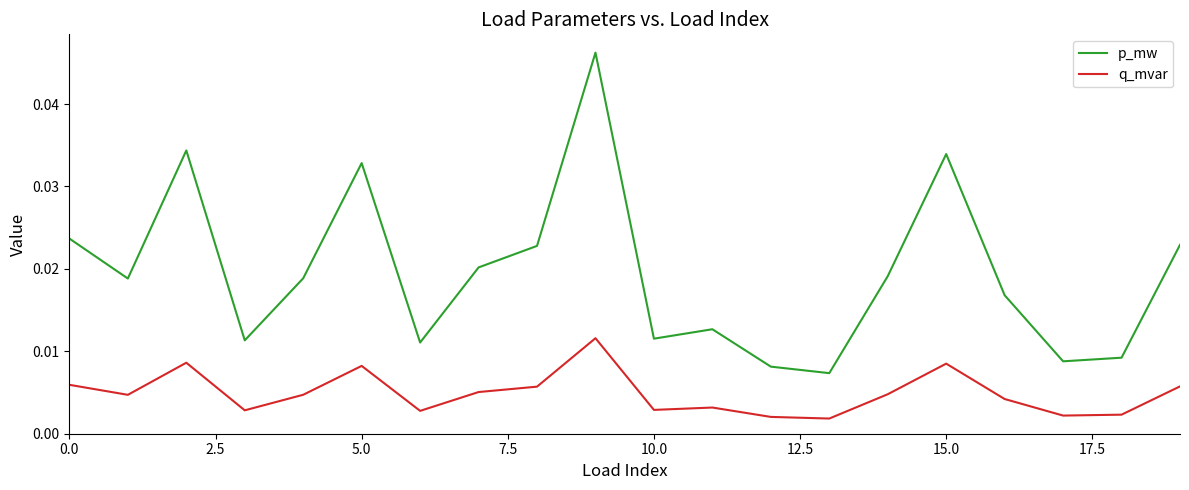

Which series has the largest total across all categories?

p_mw